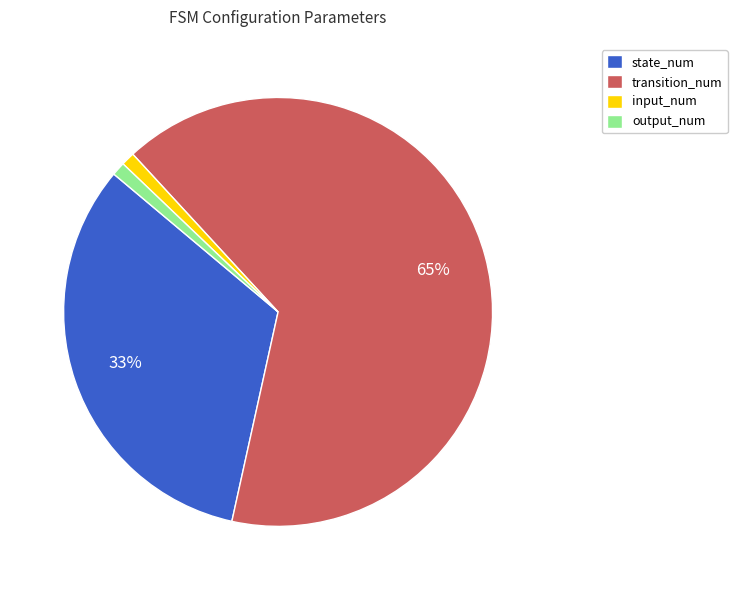

Which slice is the largest?

transition_num